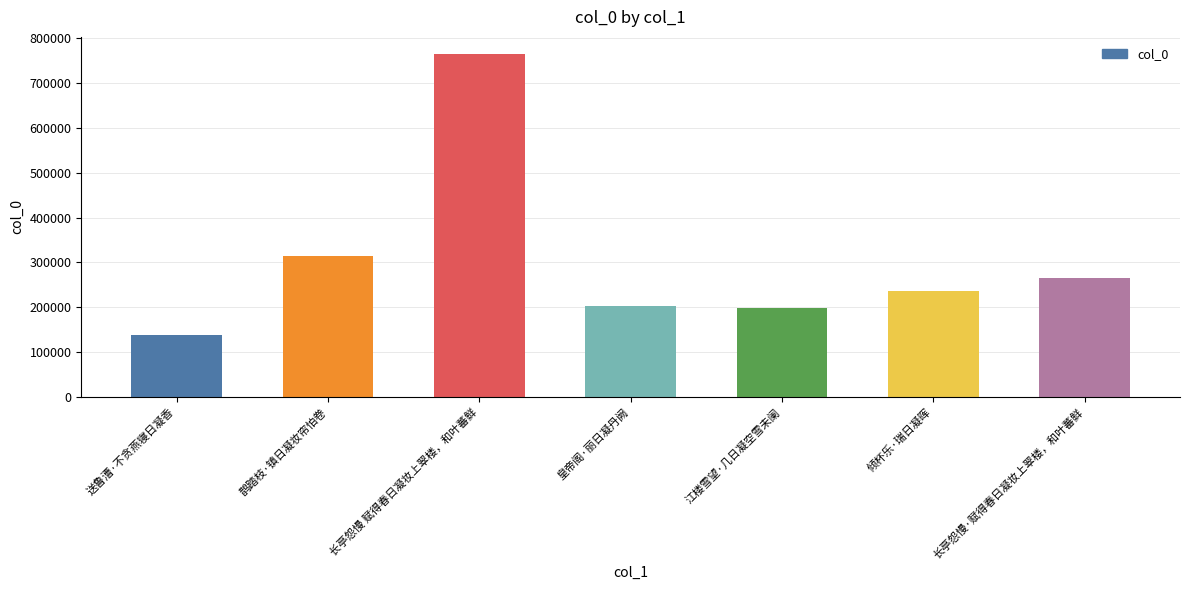

What is the value of the 3rd bar from the left?

764593